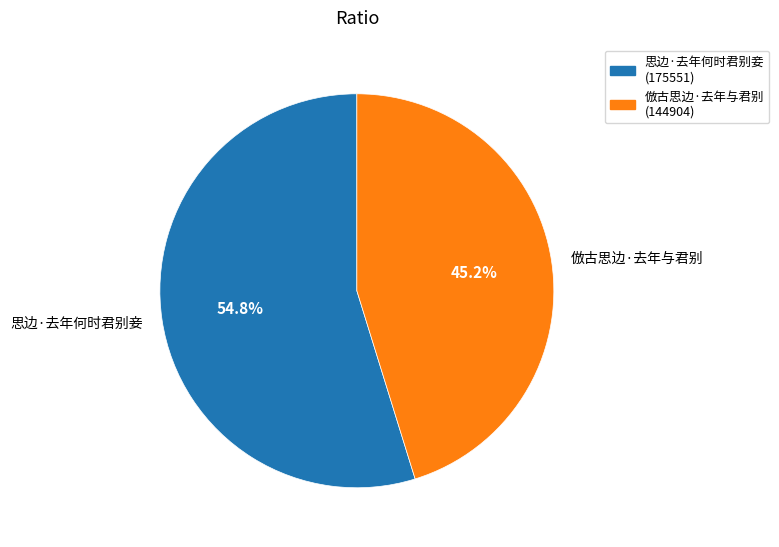

What is the ratio of the value at 思边·去年何时君别妾 to the value at 倣古思边·去年与君别?

1.2